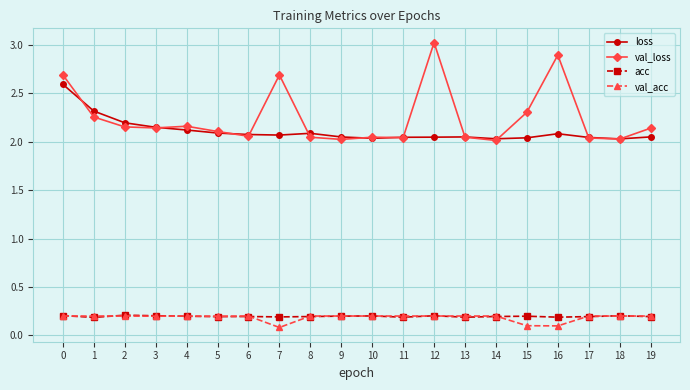

Between which two adjacent categories do loss and val_loss first intersect?

0 and 1